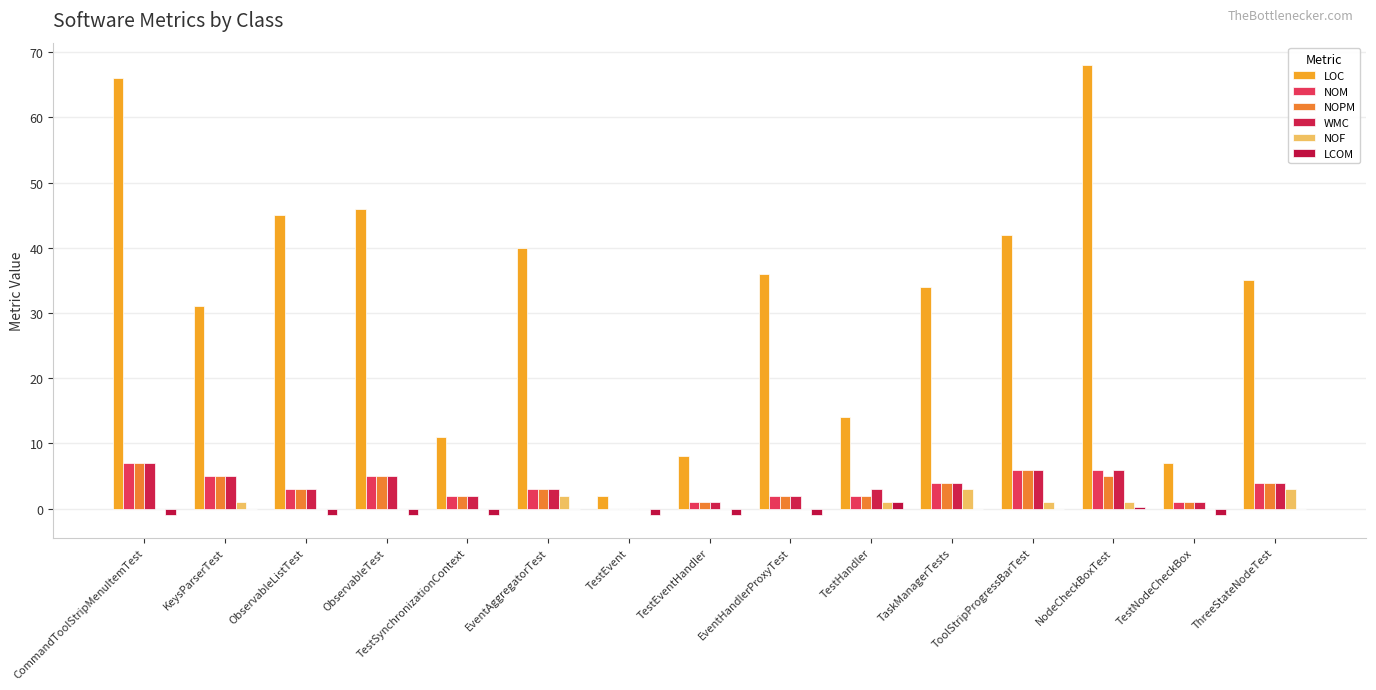

The value of LCOM at ThreeStateNodeTest is 1.0. True or false?

False